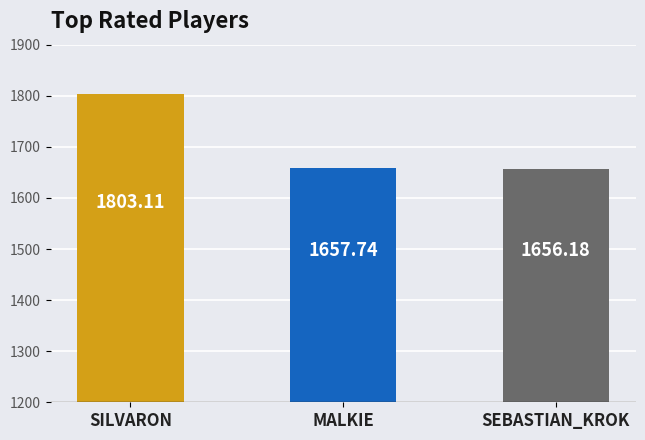

The chart shows a value of 1657.7 at MALKIE. True or false?

True